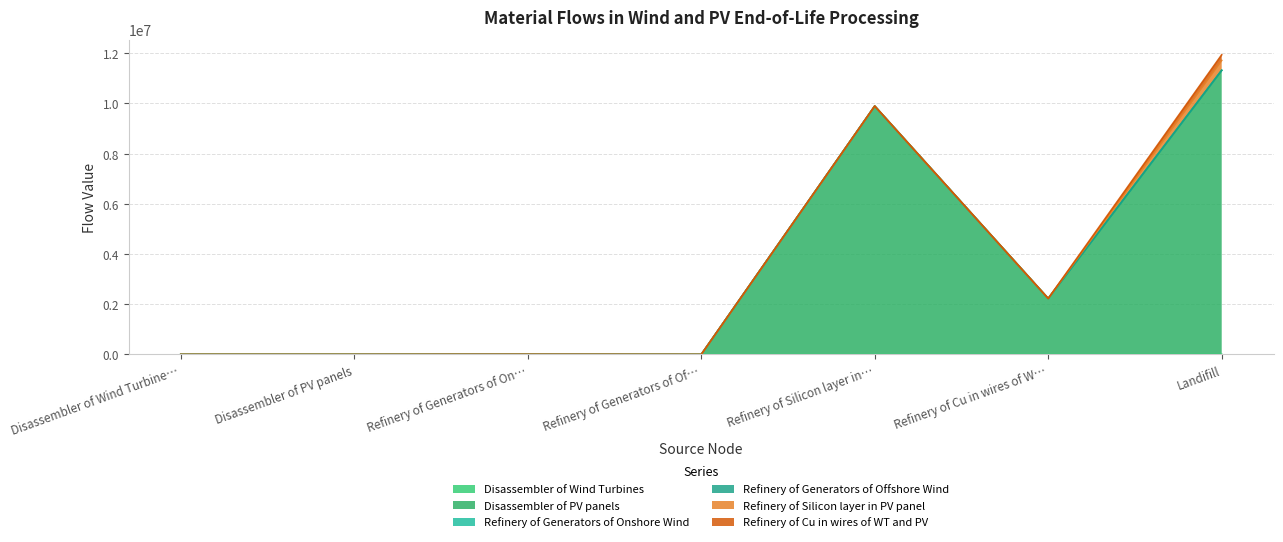

True or false: Refinery of Generators of Offshore Wind and Disassembler of PV panels cross at least once.

False